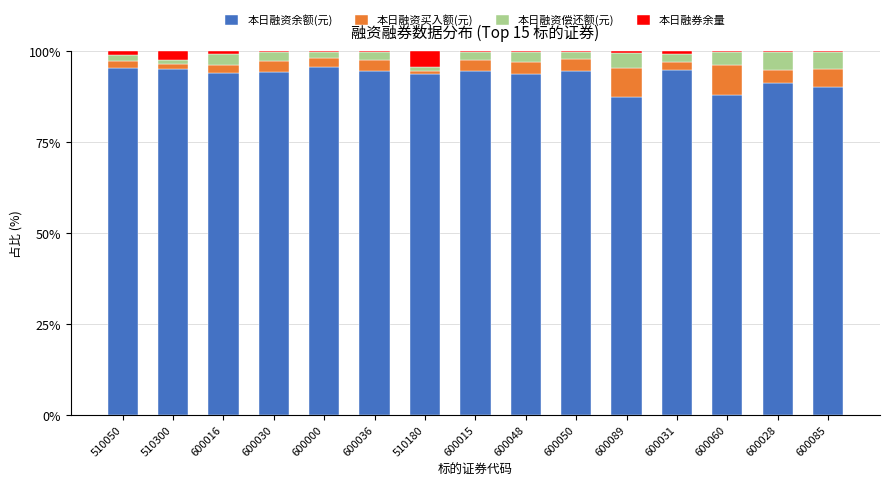

Is it true that 本日融资余额(元) equals 94.2 at 600030?

True